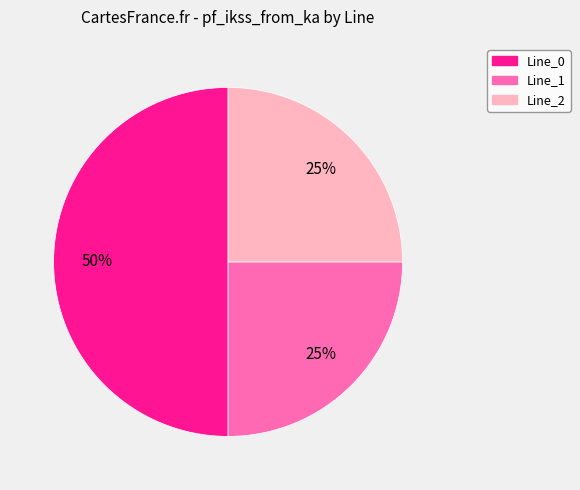

To the nearest percent, what is the average slice percentage?

33%